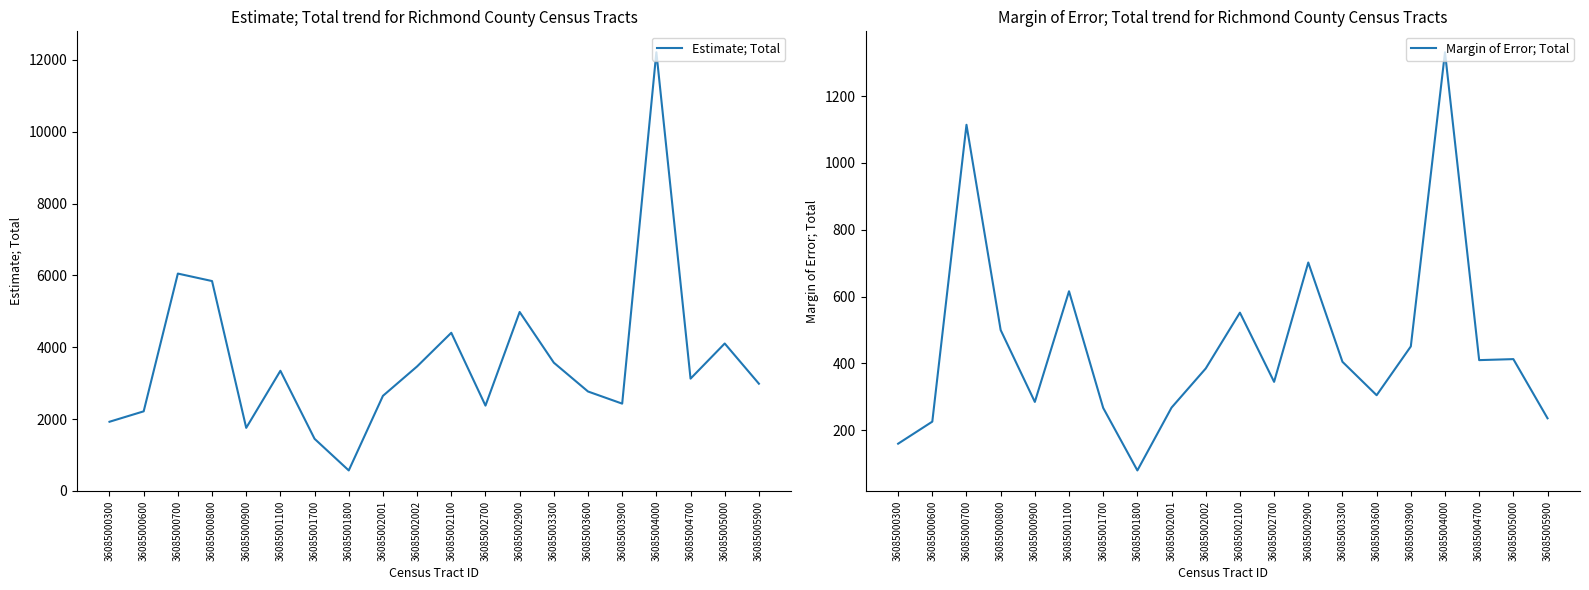

Reading right to left, extract all data points from this chart.

Estimate; Total: 36085005900=2986	36085005000=4105	36085004700=3127	36085004000=12211	36085003900=2431	36085003600=2769	36085003300=3571	36085002900=4982	36085002700=2376	36085002100=4403	36085002002=3467	36085002001=2648	36085001800=572	36085001700=1452	36085001100=3346	36085000900=1757	36085000800=5843	36085000700=6051	36085000600=2217	36085000300=1927
Margin of Error; Total: 36085005900=236	36085005000=413	36085004700=410	36085004000=1331	36085003900=451	36085003600=305	36085003300=405	36085002900=702	36085002700=345	36085002100=552	36085002002=385	36085002001=268	36085001800=80	36085001700=267	36085001100=616	36085000900=285	36085000800=500	36085000700=1114	36085000600=226	36085000300=160